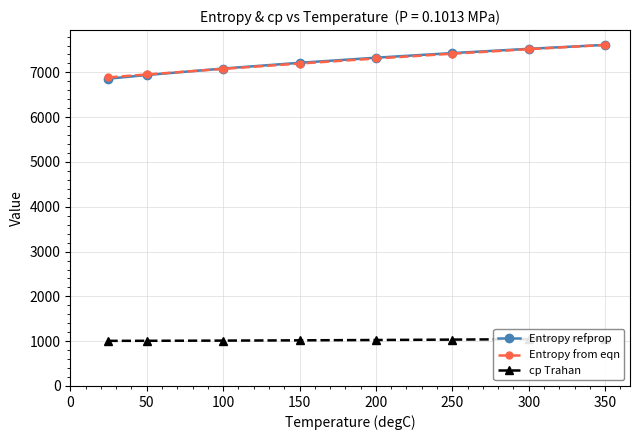

At which label does Entropy from eqn first exceed 7310?

200